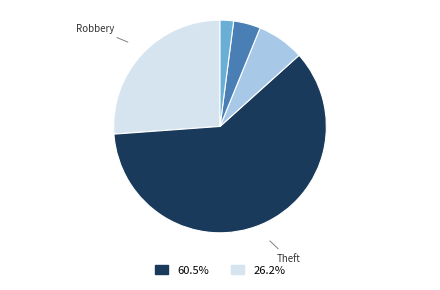

Does any single category account for the majority?

Yes